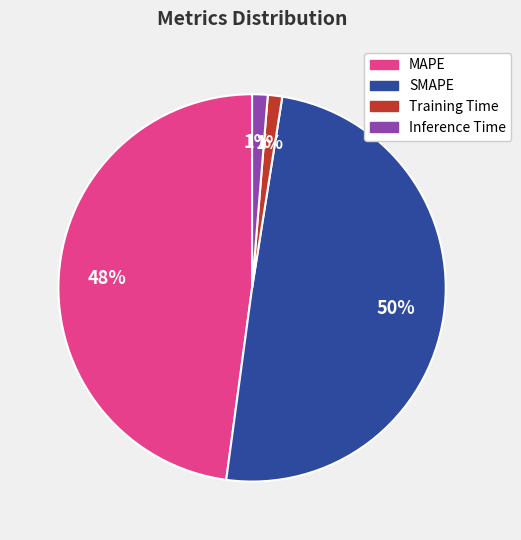

Count the number of slices in the pie.

4